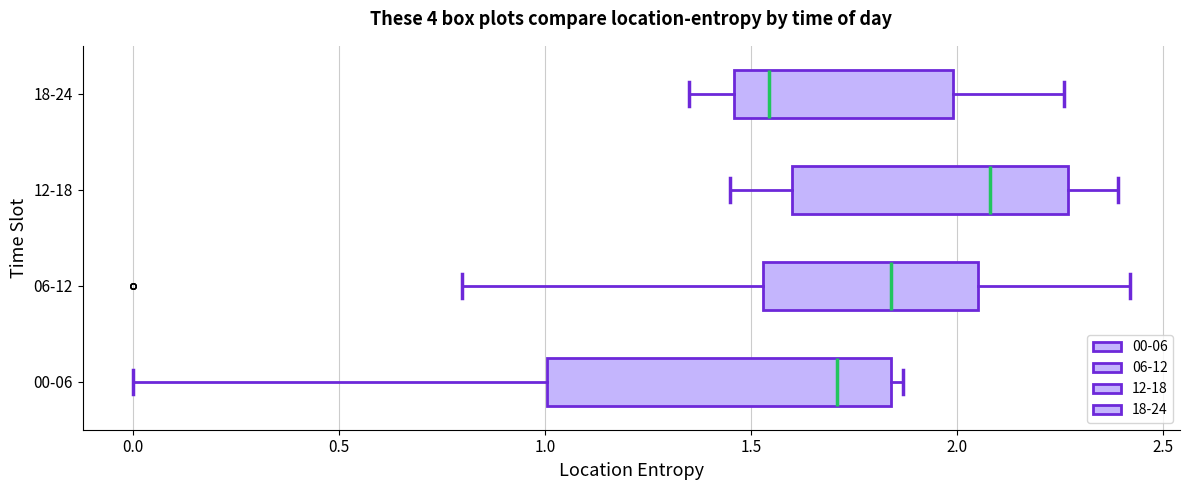

Reading bottom to top, read every box against the x-axis: the position of its median line, the range the box covers, and the ends of its whiskers. The values are not printed on the chart, so give them approximately, as read against the axis.

00-06: median 1.70, box 1.00 to 1.85, whiskers 0.00 to 1.85 (just right of the box's right edge)
06-12: median 1.85, box 1.55 to 2.05, whiskers 0.80 to 2.40
12-18: median 2.10, box 1.60 to 2.25, whiskers 1.45 to 2.40
18-24: median 1.55, box 1.45 to 2.00, whiskers 1.35 to 2.25